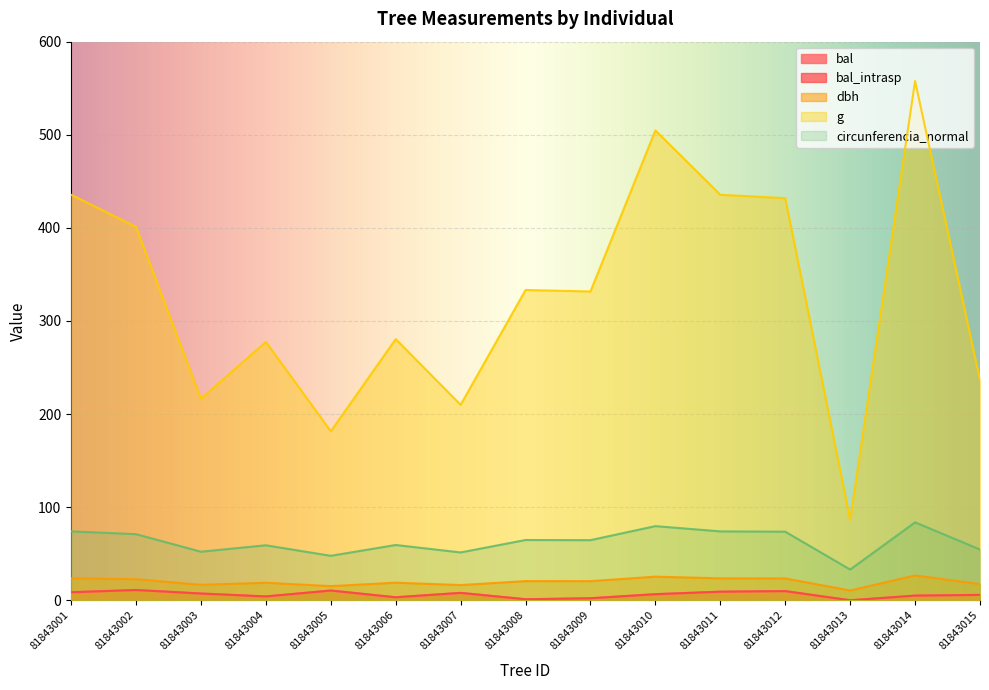

At which category does bal_intrasp reach its first local valley?

81843004